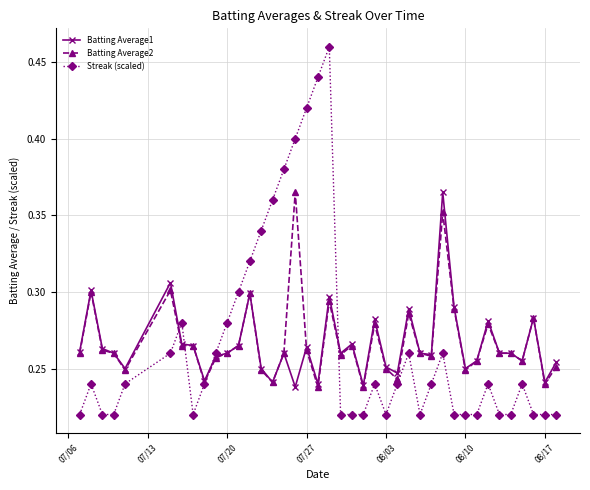

True or false: Streak (scaled) has more than 2 interior local peaks.

True